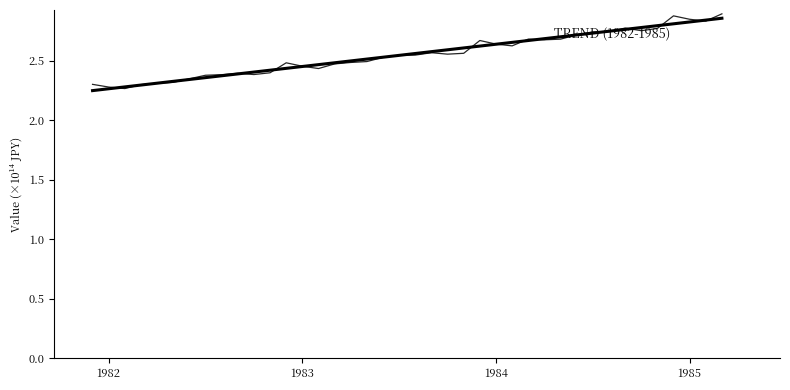

Reading left to right, transcribe all the data shown in this chart.

close: 2.3	2.3	2.3	2.3	2.3	2.3	2.3	2.4	2.4	2.4	2.4	2.4	2.5	2.5	2.4	2.5	2.5	2.5	2.5	2.5	2.5	2.6	2.6	2.6	2.7	2.6	2.6	2.7	2.7	2.7	2.7	2.7	2.7	2.8	2.8	2.8	2.9	2.8	2.8	2.9
TREND (1982-1985): 2.2	2.3	2.3	2.3	2.3	2.3	2.3	2.4	2.4	2.4	2.4	2.4	2.4	2.5	2.5	2.5	2.5	2.5	2.5	2.5	2.6	2.6	2.6	2.6	2.6	2.6	2.7	2.7	2.7	2.7	2.7	2.7	2.7	2.8	2.8	2.8	2.8	2.8	2.8	2.9